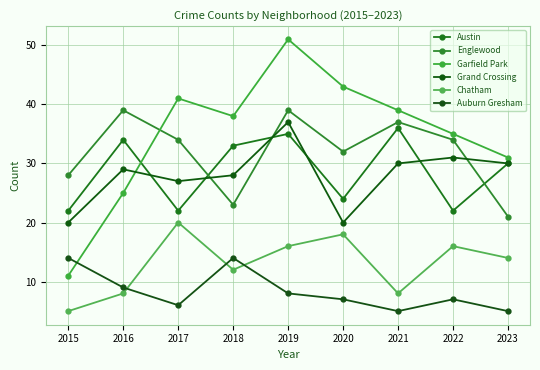

True or false: Chatham has a value of 12 at 2017.

False